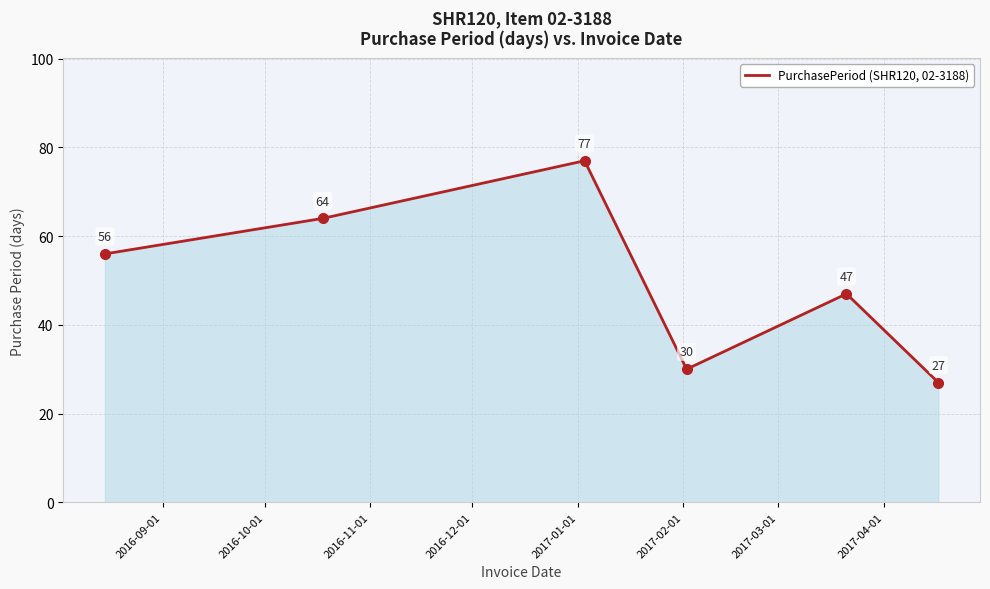

Does the chart have visible grid lines?

Yes